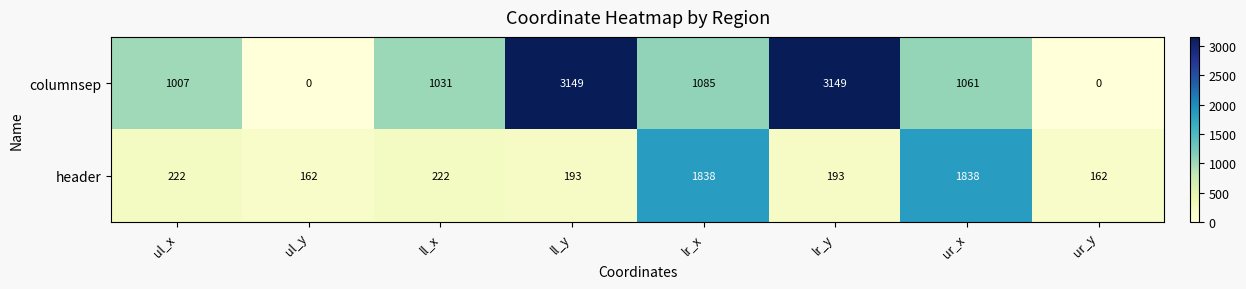

What is the difference between the second highest and minimum values in the header series?

1676